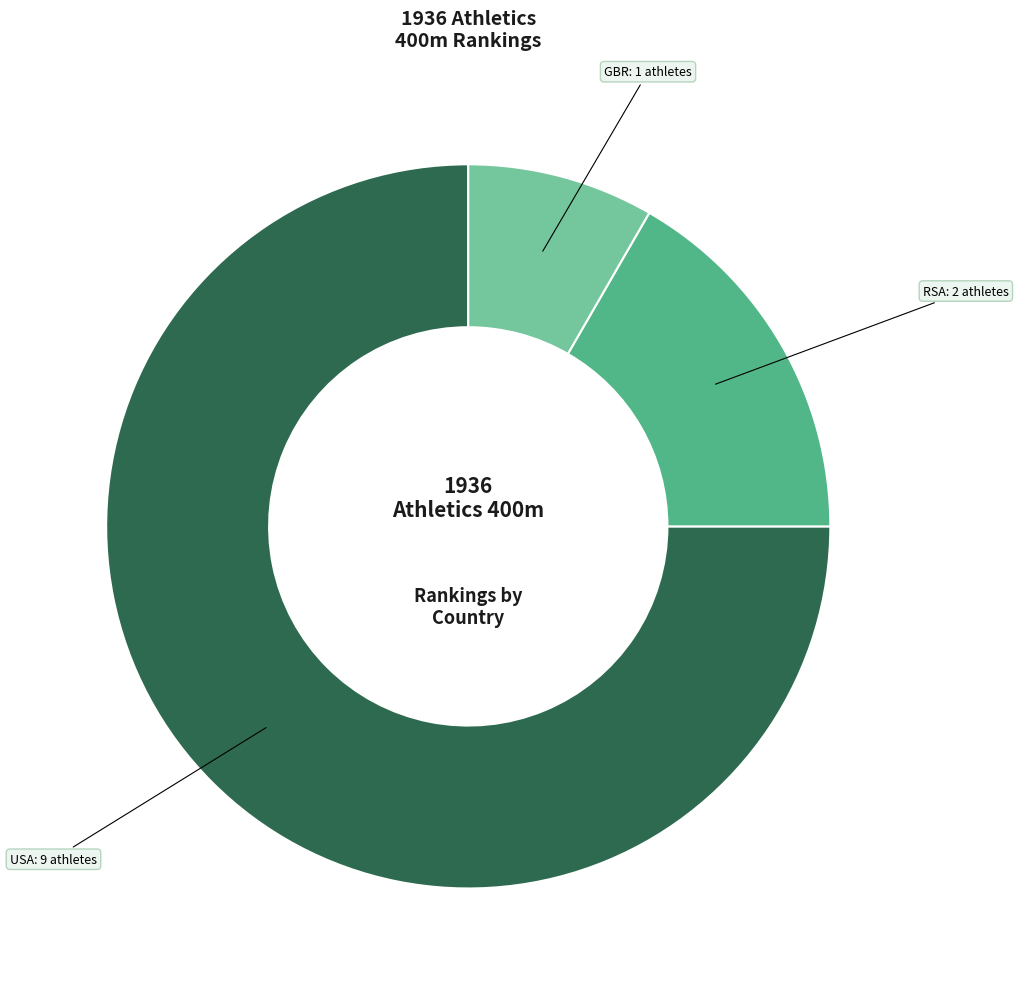

Rank the categories by value from lowest to highest.

GBR: 1 athletes, RSA: 2 athletes, USA: 9 athletes